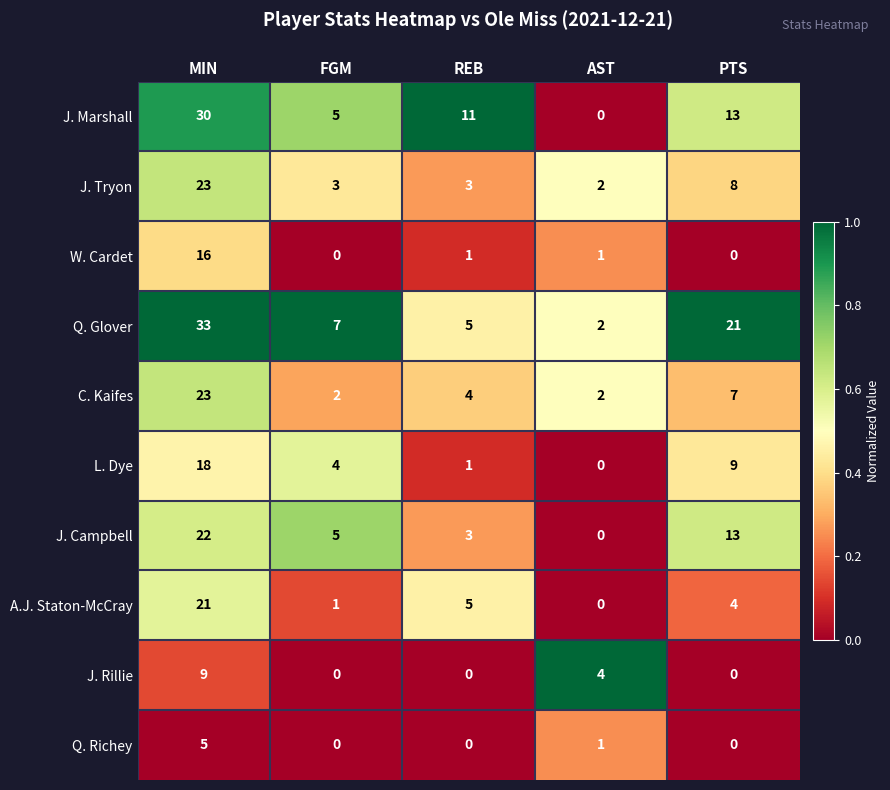

At which category is the sum across all series the highest?

MIN